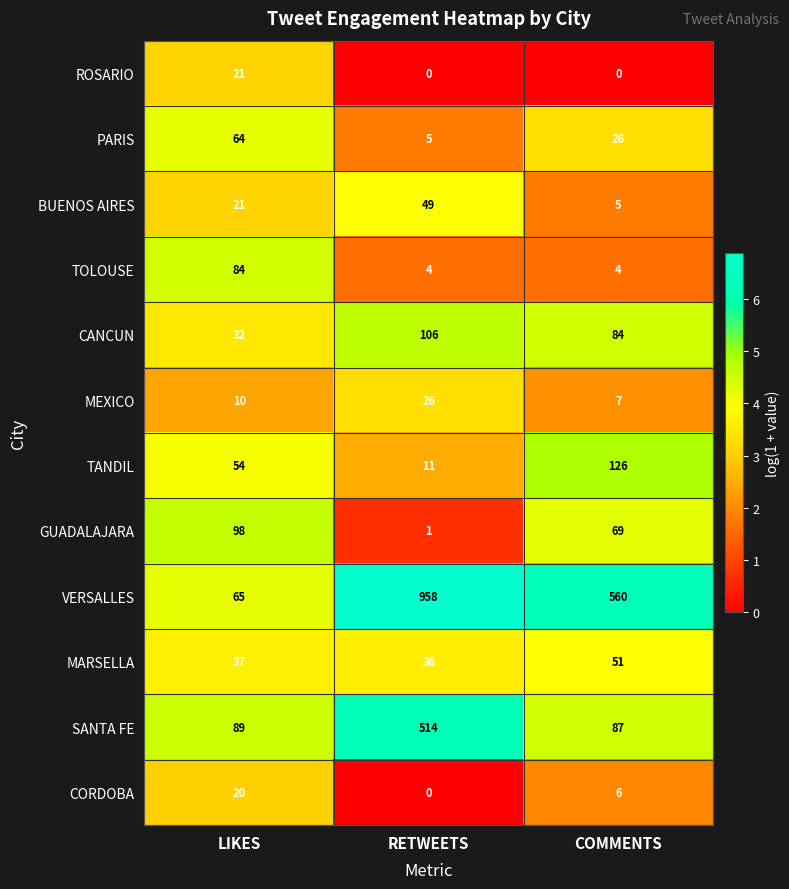

What is the highest value of the VERSALLES series?

958